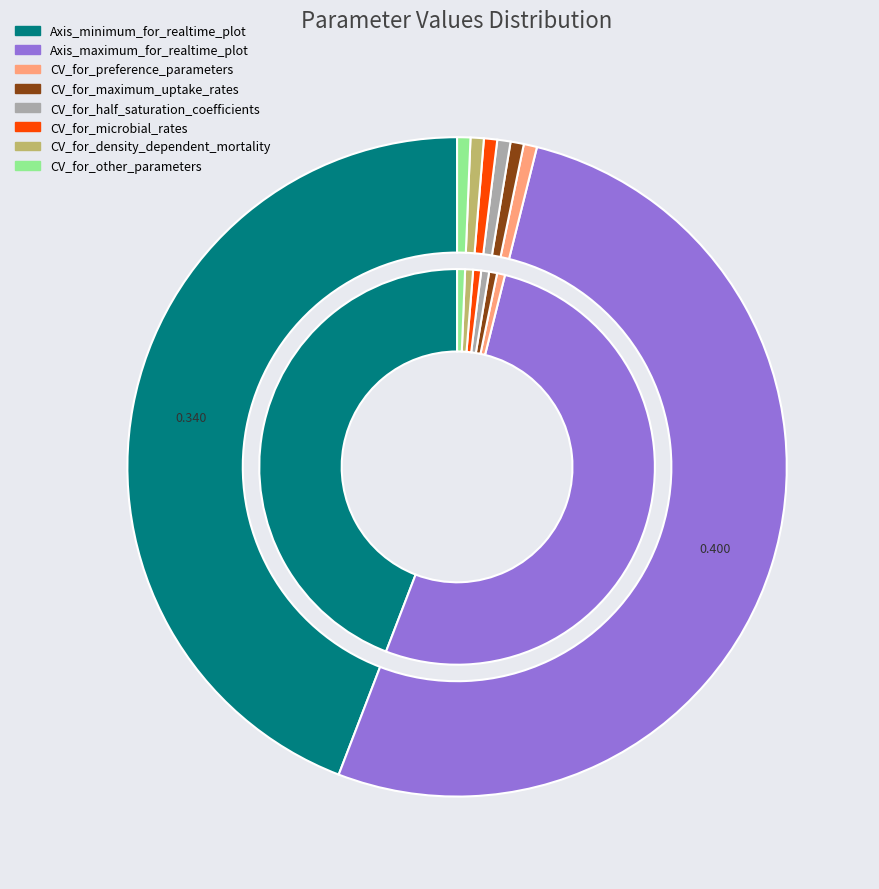

To the nearest percent, what is the combined percentage of Axis_maximum_for_realtime_plot and CV_for_microbial_rates?

53%